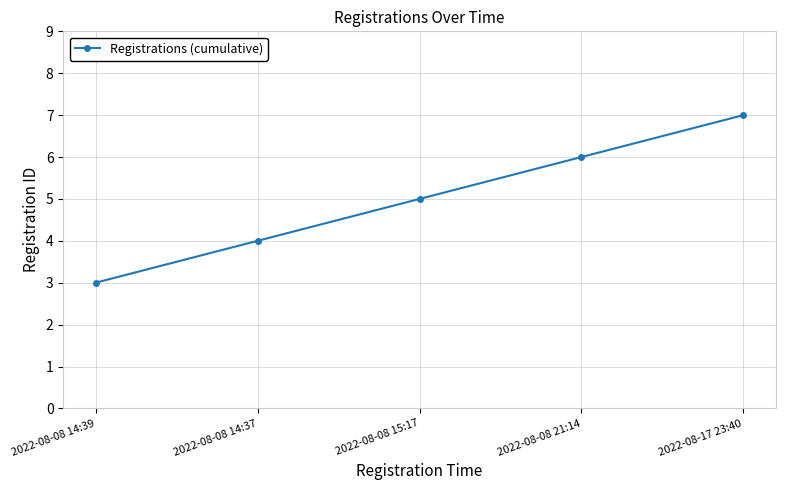

What is the change in value from 2022-08-08 14:39 to 2022-08-17 23:40?

+4